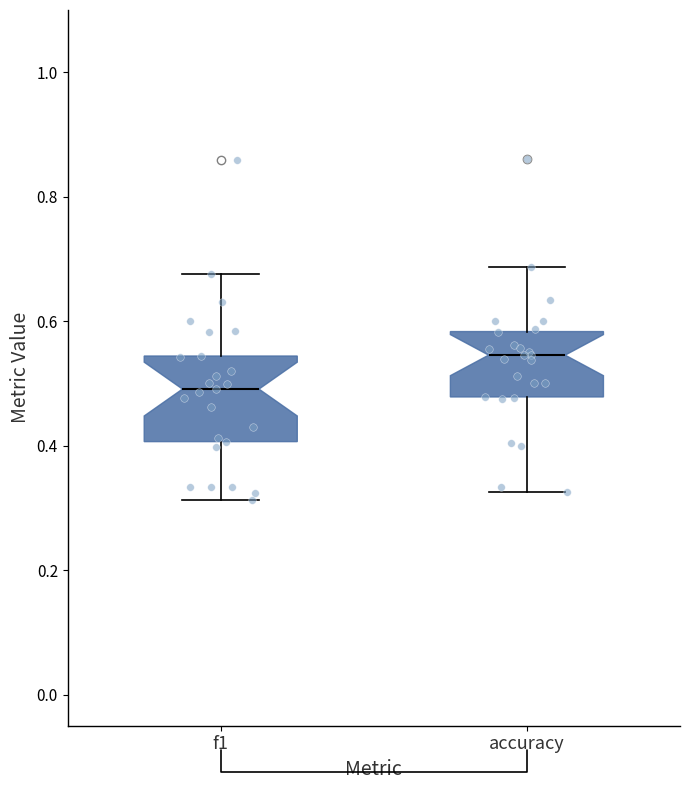

Reading left to right, transcribe this box plot: for each box, give where its median line is, the range the box spans, and where its two whiskers end, as read against the y-axis. The values are not printed on the chart, so give them approximately, as read against the axis.

f1: median 0.50, box 0.40 to 0.54, whiskers 0.32 to 0.68
accuracy: median 0.54, box 0.48 to 0.58, whiskers 0.32 to 0.68